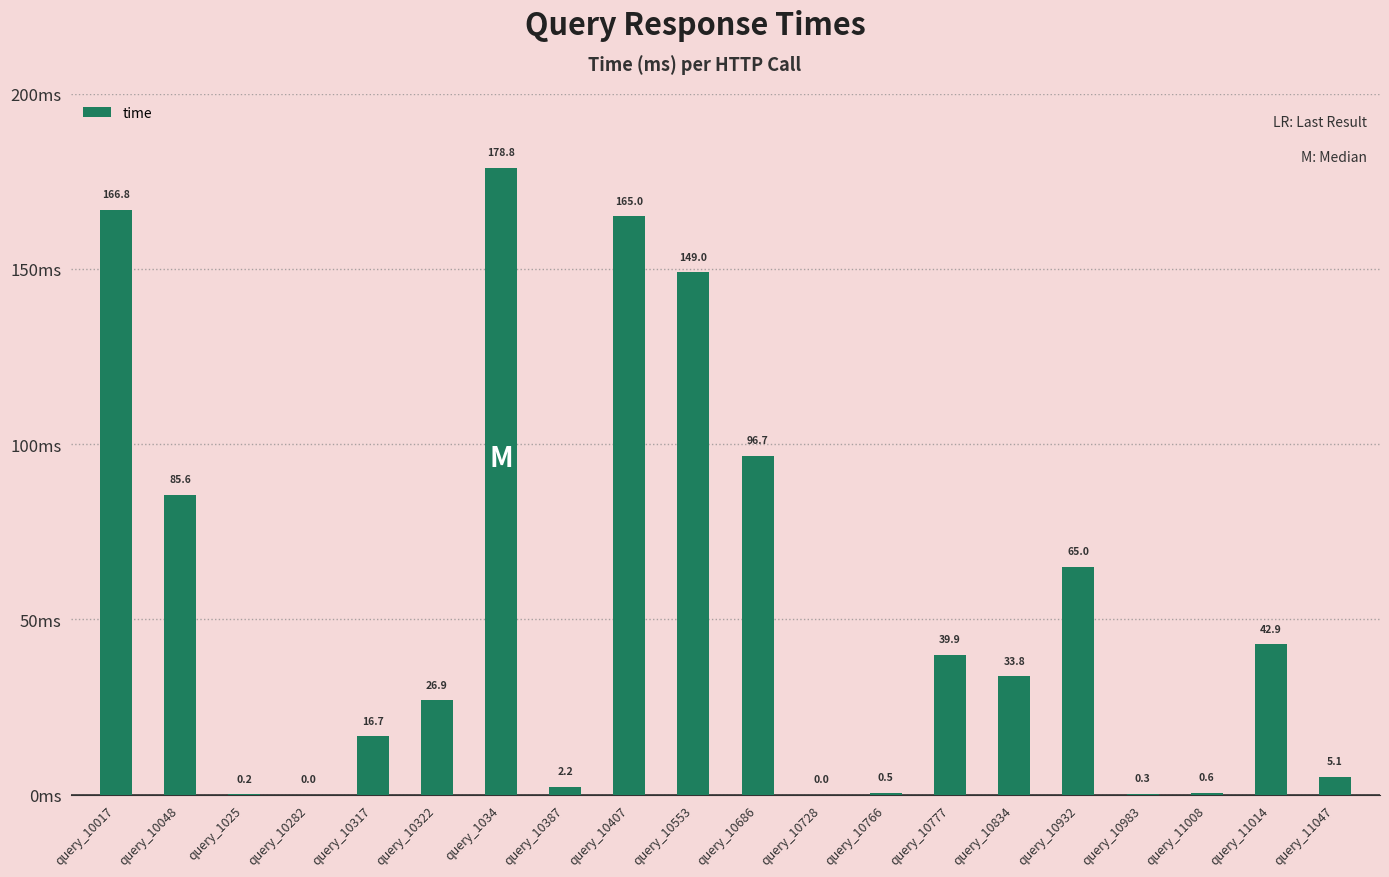

What is the average value?

53.8